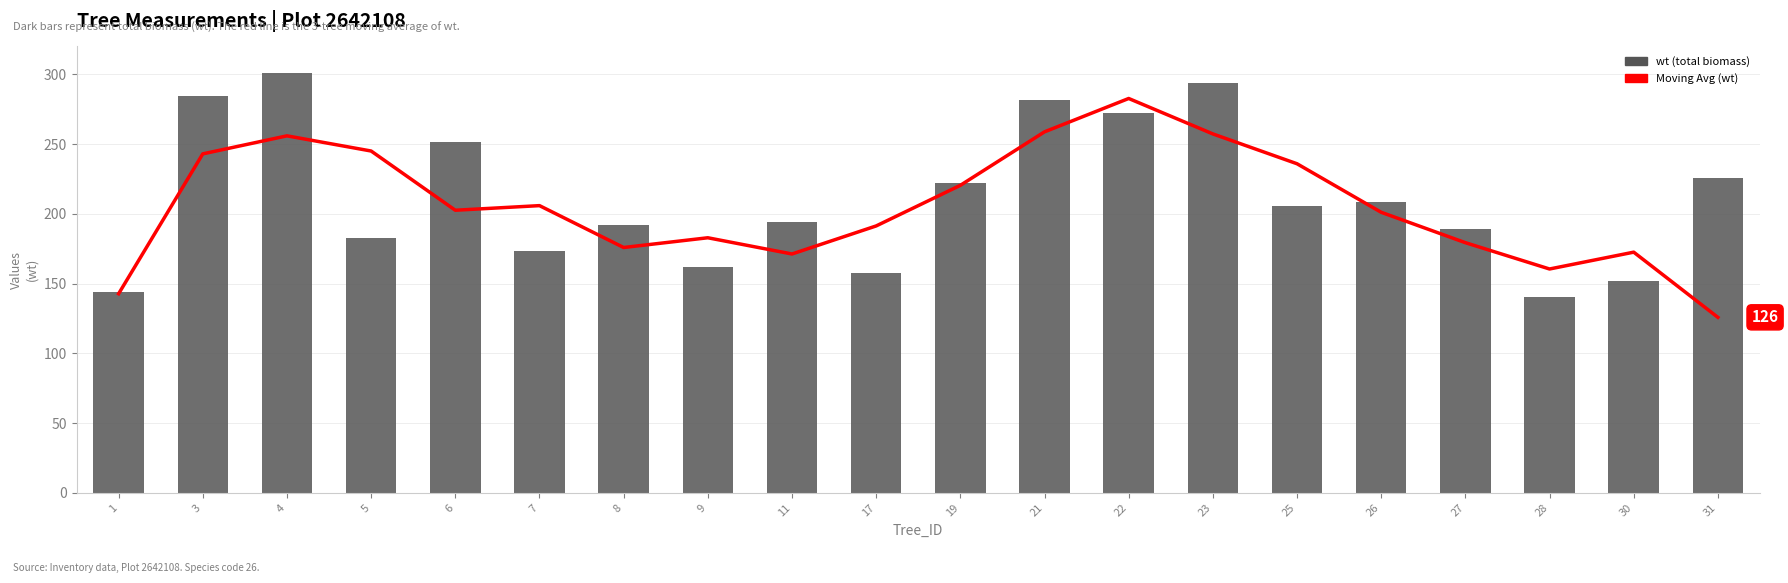

At which label does Moving Avg (wt) first exceed 202?

3